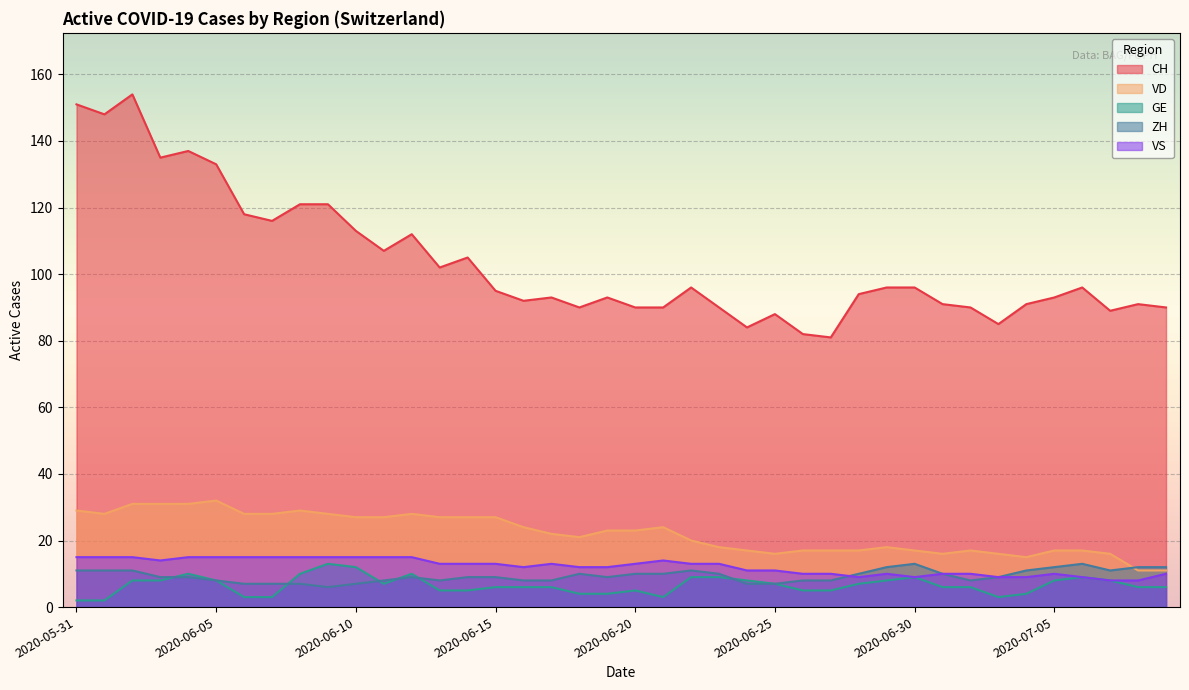

What is the difference between the maximum and minimum values in the VD series?

21